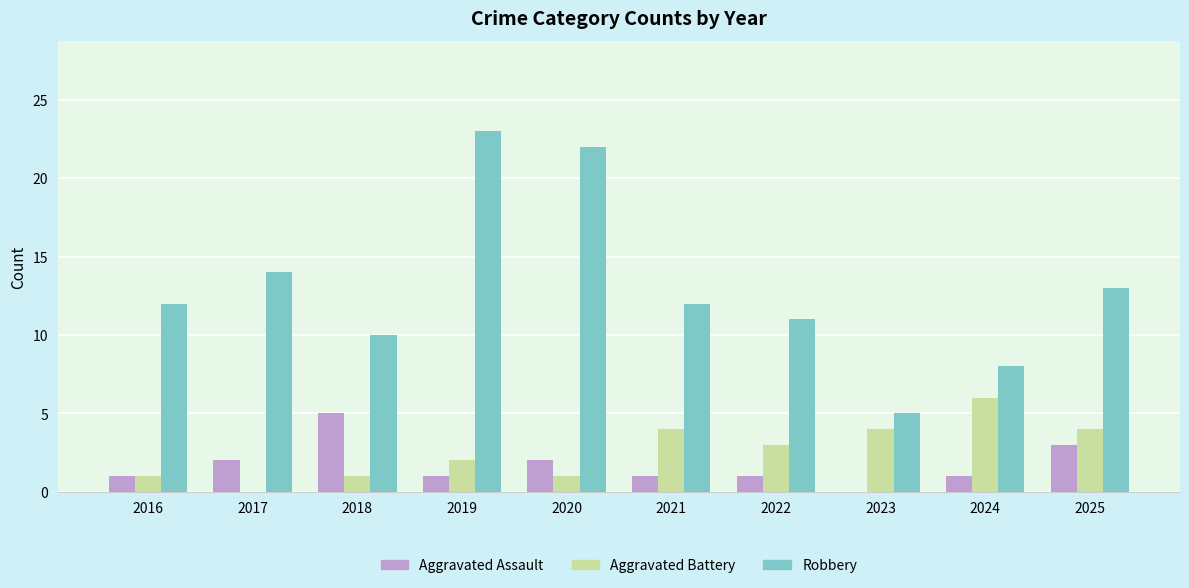

Is it true that Aggravated Assault equals 3 at 2017?

False